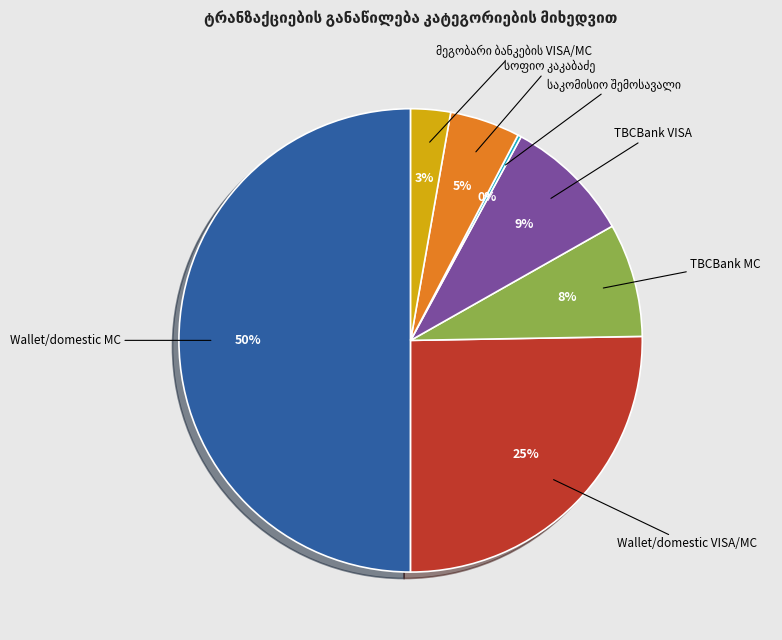

To the nearest percent, what is the difference between the largest and smallest slice percentages?

50%